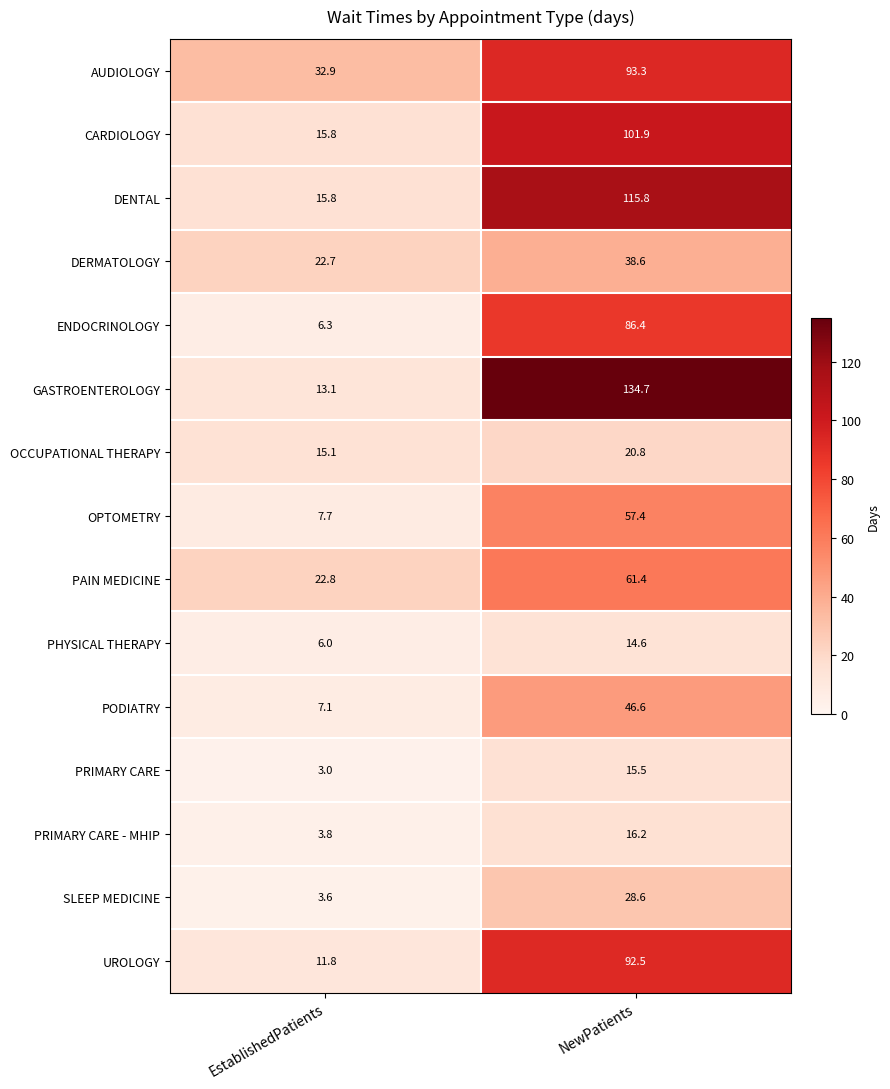

Which series has the largest range (max minus min)?

GASTROENTEROLOGY